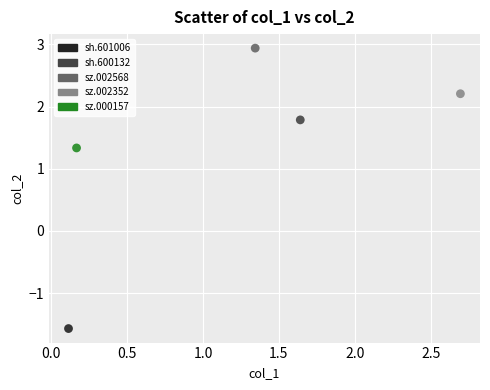

What are all the series names shown in the legend?

sh.601006, sh.600132, sz.002568, sz.002352, sz.000157